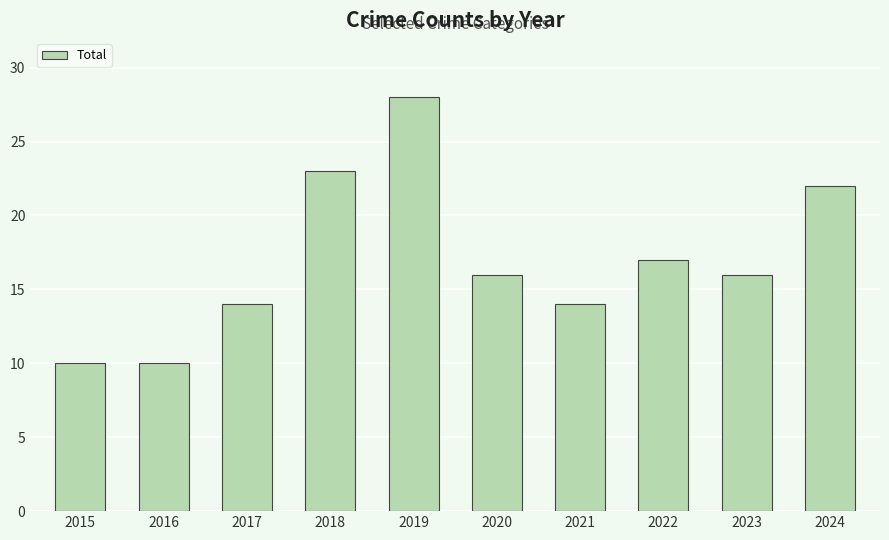

Count the number of categories in the chart.

10